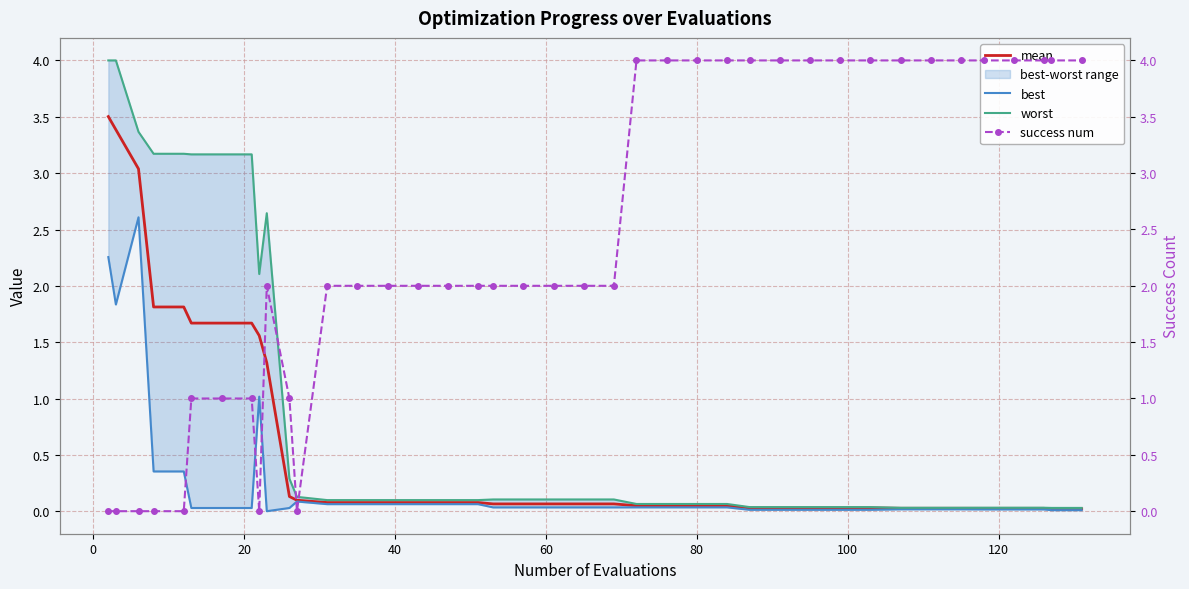

What is the maximum value for mean?

3.5